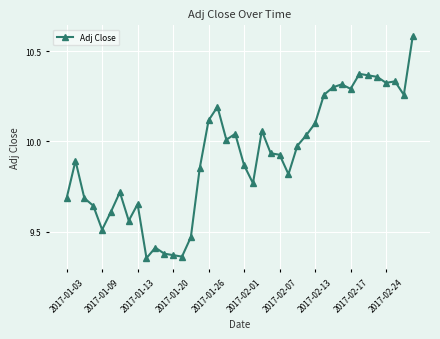

True or false: there are more than 2 points higher than both neighbors.

True